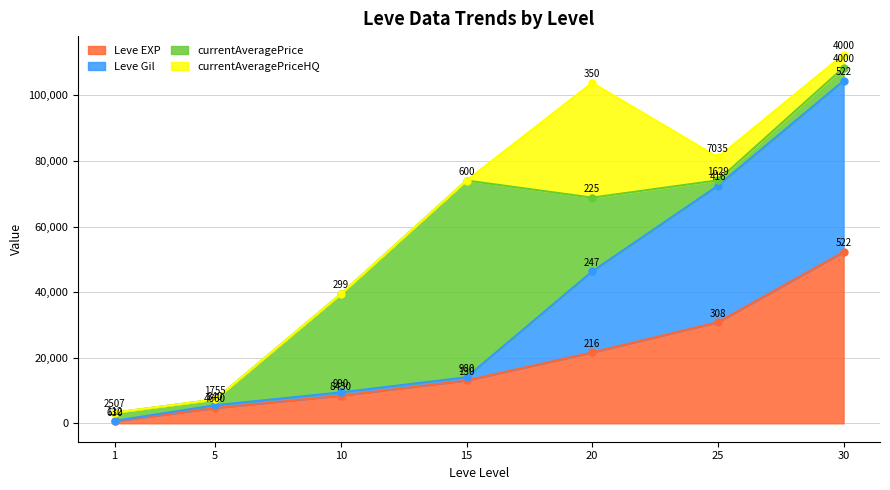

List the labels in order of Leve EXP value, largest first.

30, 25, 20, 15, 10, 5, 1